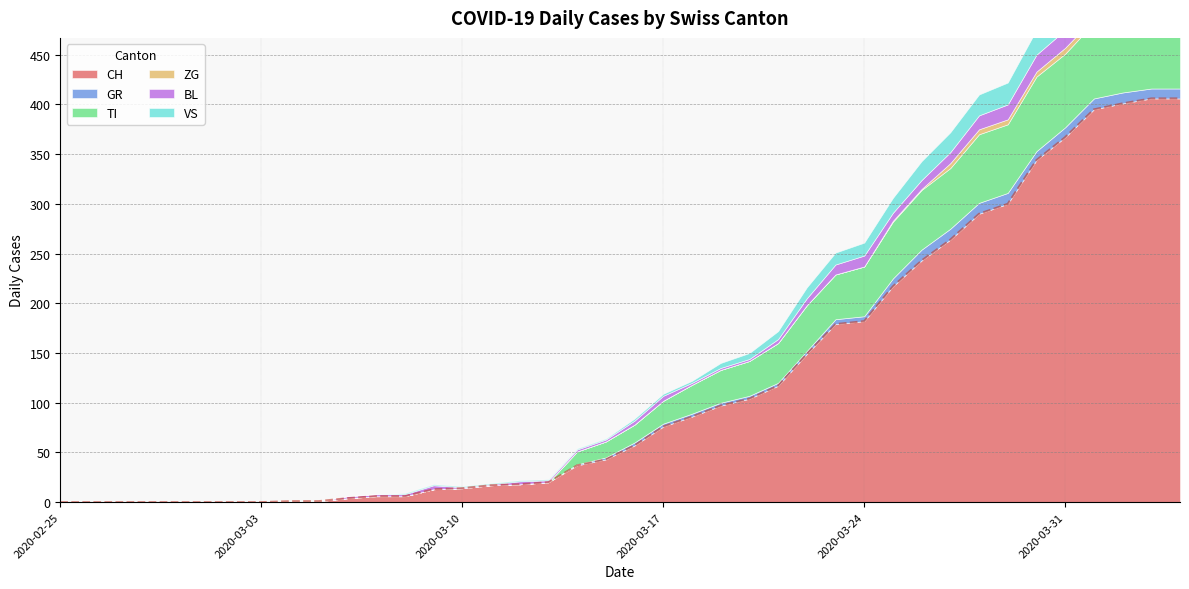

Count the number of categories in the chart.

40